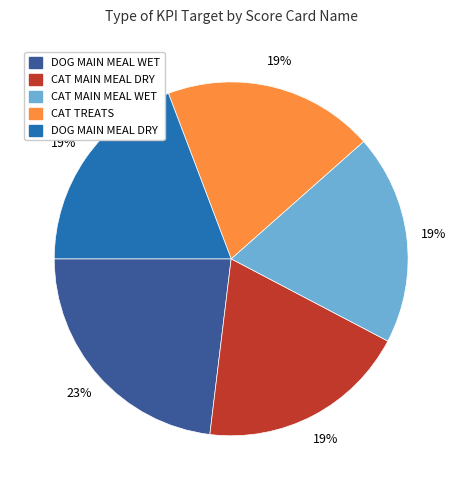

To the nearest percent, what portion does DOG MAIN MEAL DRY represent?

19%